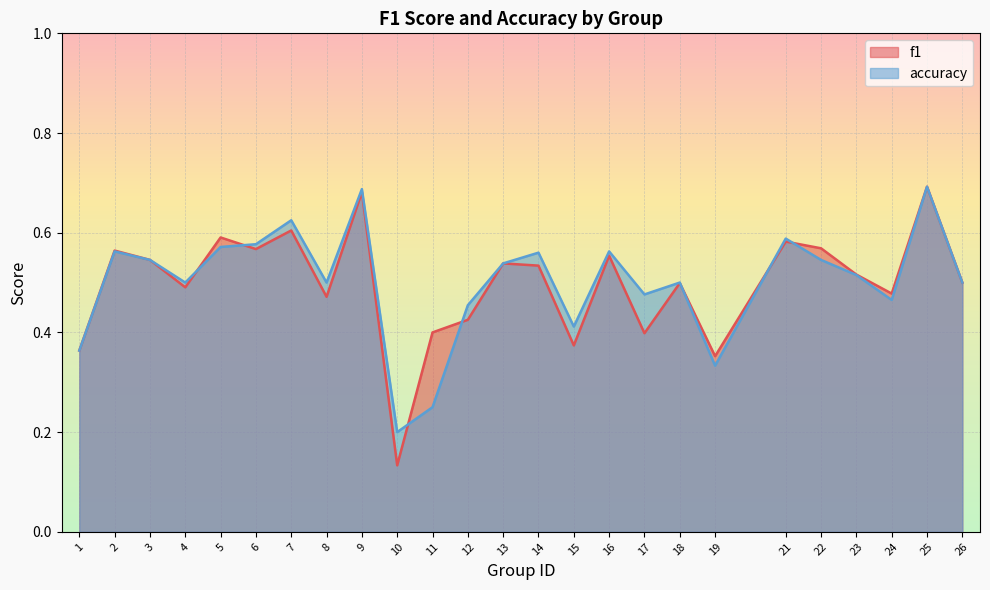

What is the value of the accuracy point at the 3rd from the left?

0.5